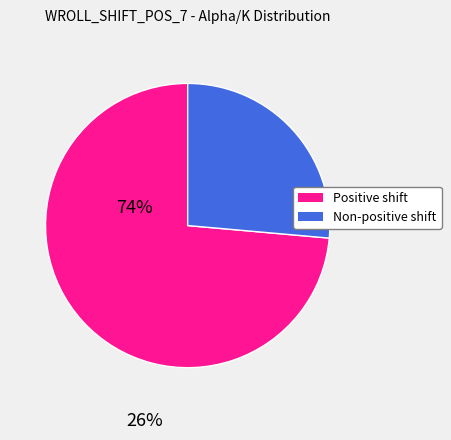

How many segments does this pie chart have?

2